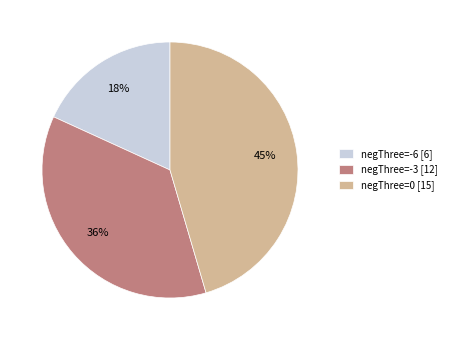

Do negThree=-3 and negThree=-6 together represent more than half of the pie?

Yes